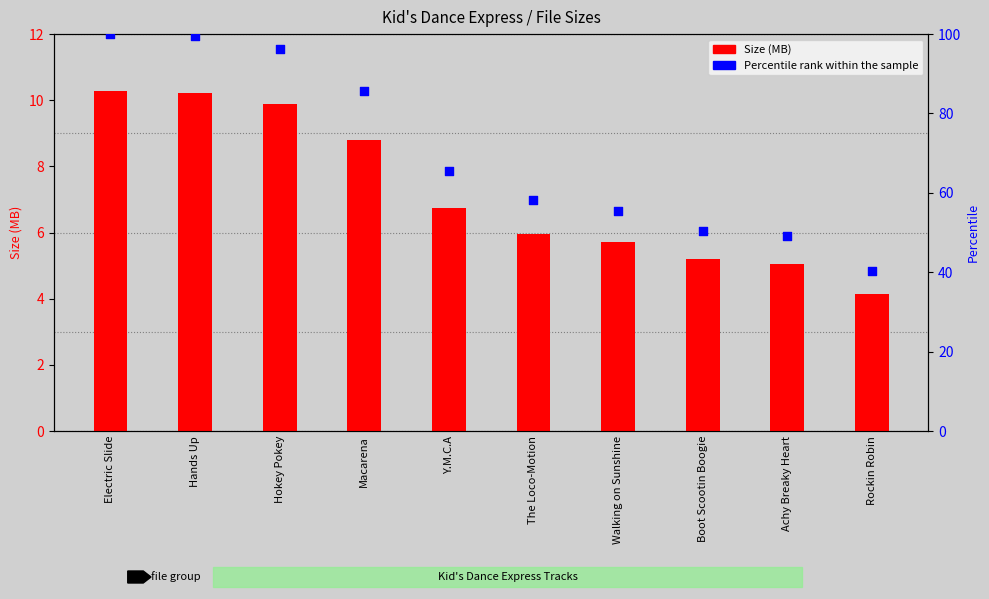

At which category is the sum across all series the highest?

Electric Slide